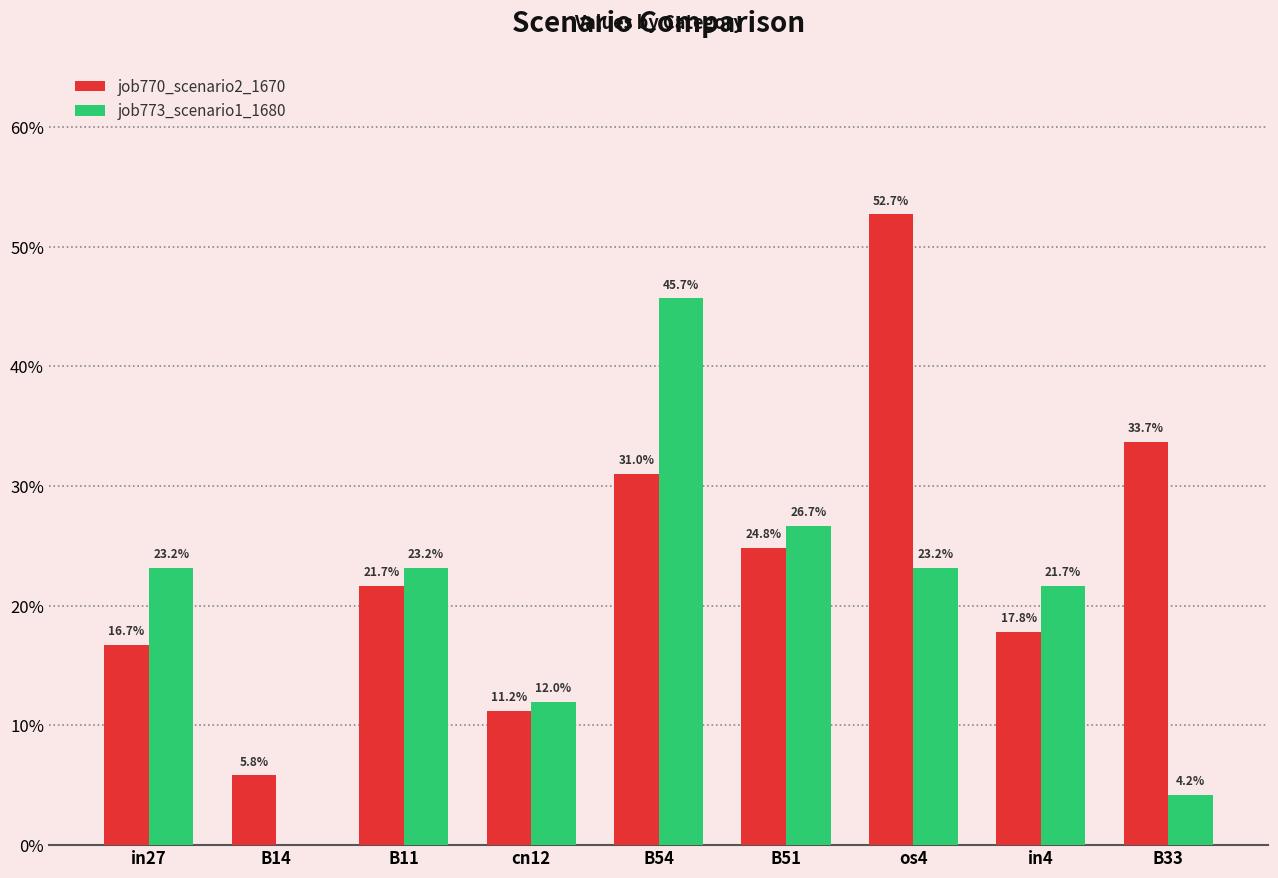

What are all the series names shown in the legend?

job770_scenario2_1670, job773_scenario1_1680